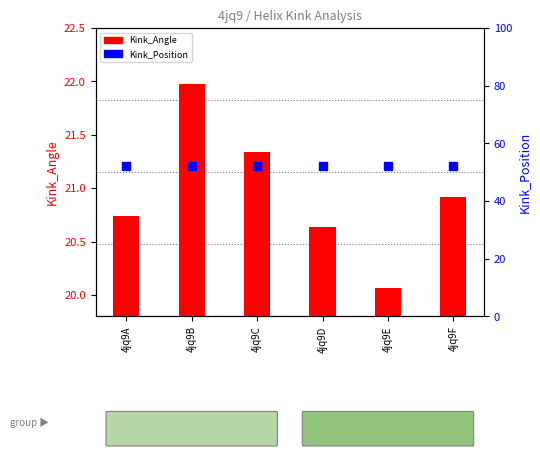

Is the value of Kink_Angle at 4jq9A greater than the value of Kink_Position at 4jq9B?

No